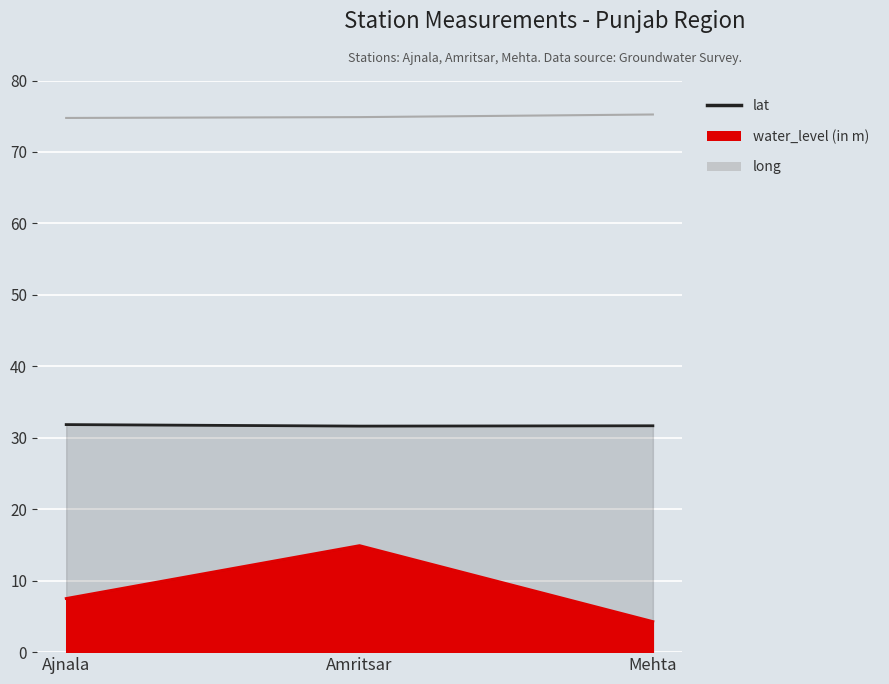

Count the number of categories in the chart.

3